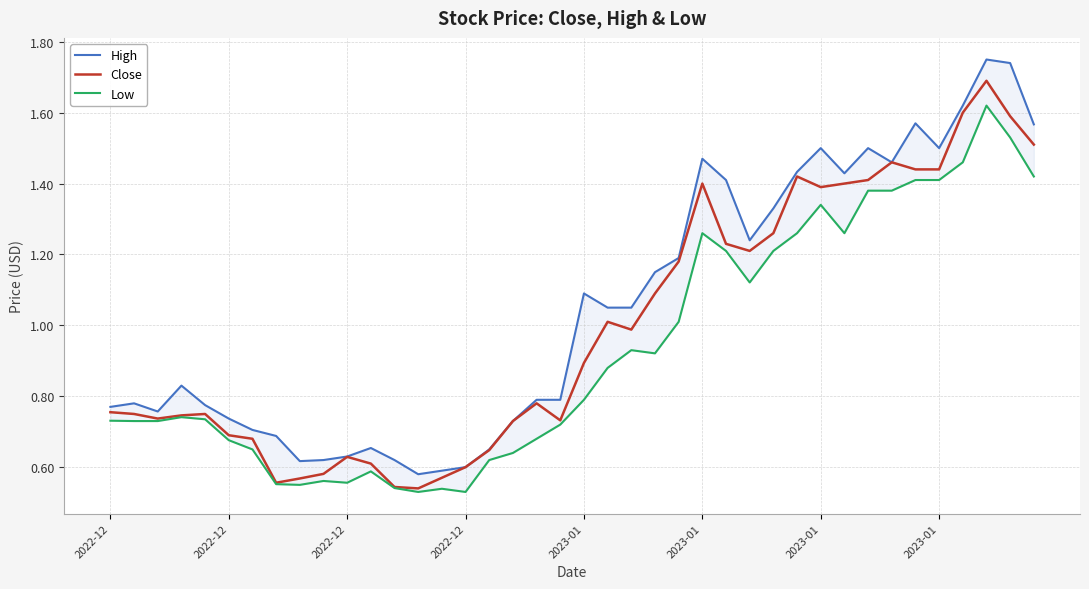

What is the spread (max minus min) of values at 23?

0.2